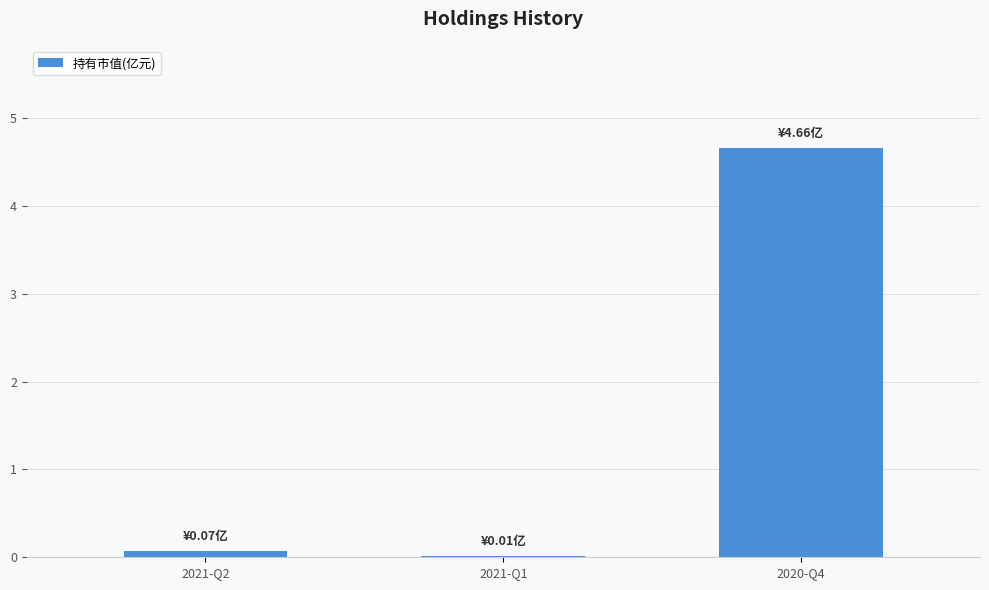

What is the approximate value at 2020-Q4?

4.7